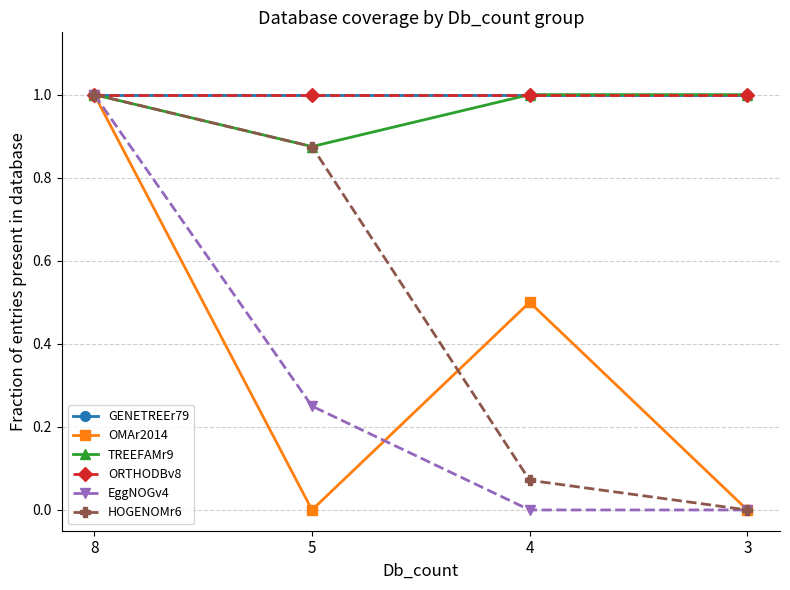

Does the chart display data point markers on the line(s)?

Yes